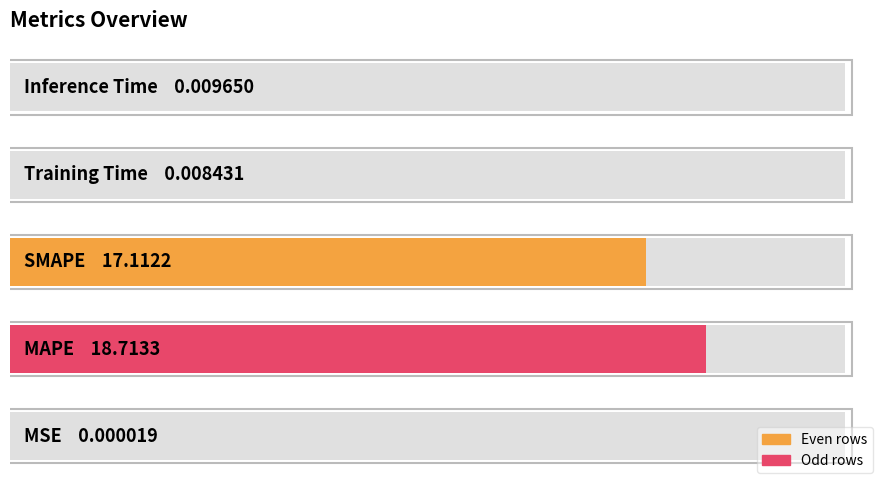

Rank the categories by value from highest to lowest.

1, 2, 4, 3, 0